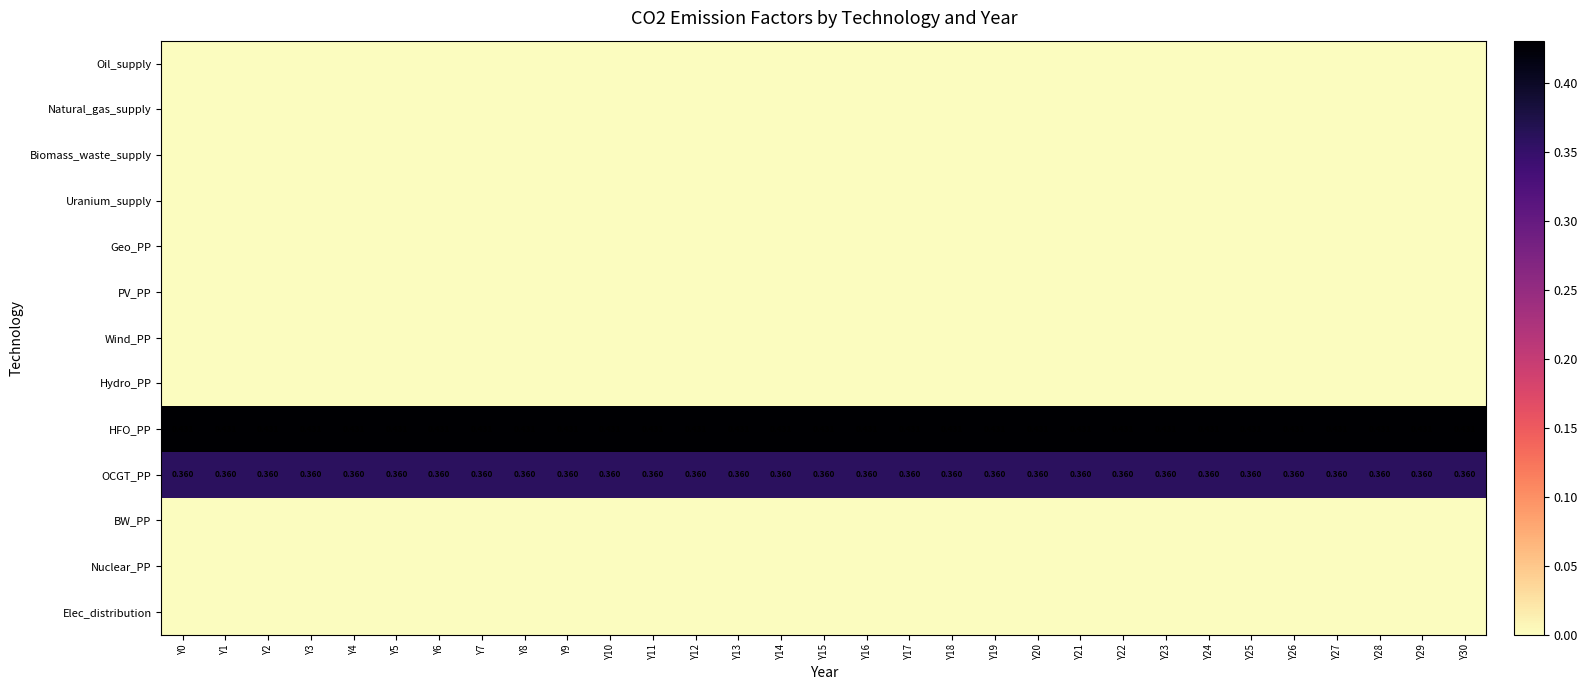

The Natural_gas_supply series shows 0.0 at Y2. True or false?

True